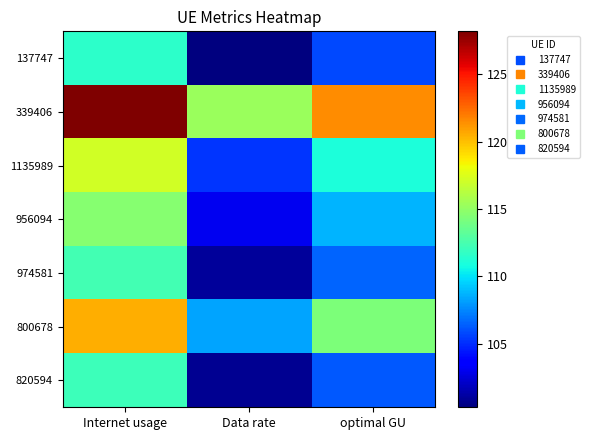

Count the number of categories in the chart.

3